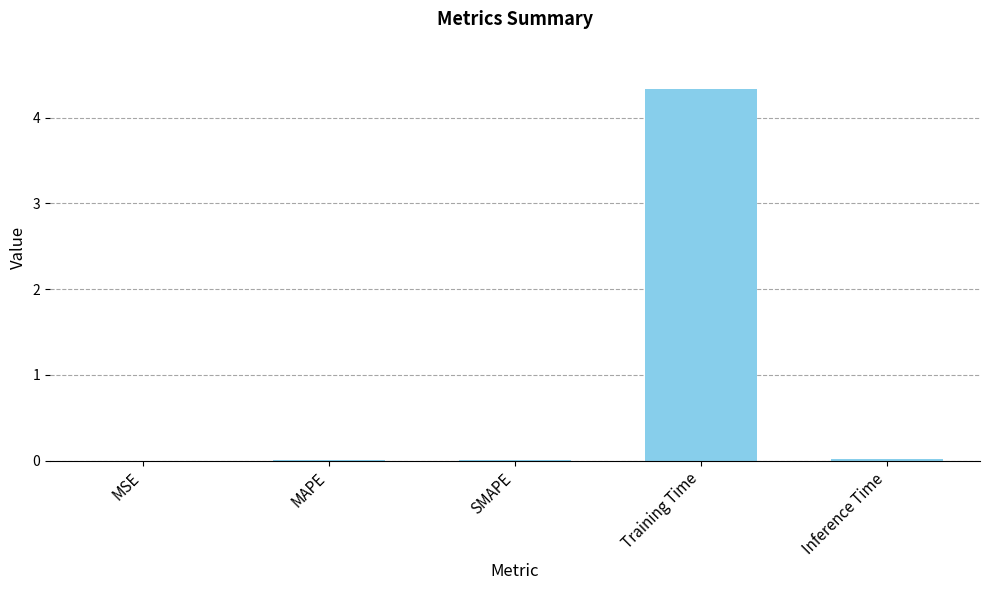

What is the sum of all values?

4.4